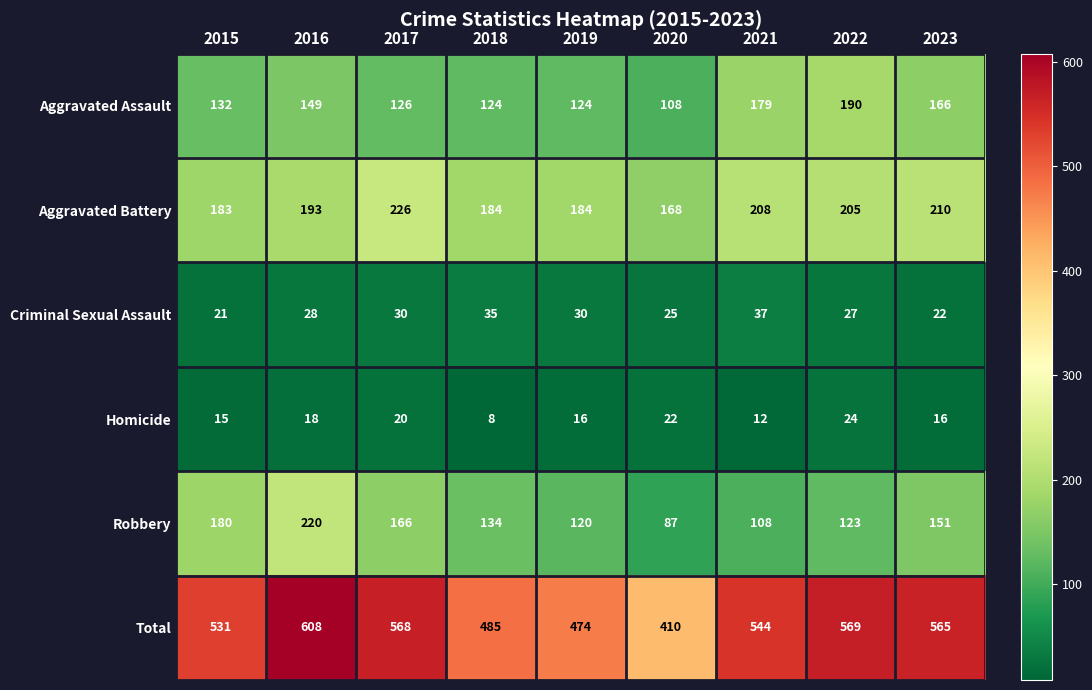

At which label is Criminal Sexual Assault closest to 29?

2016